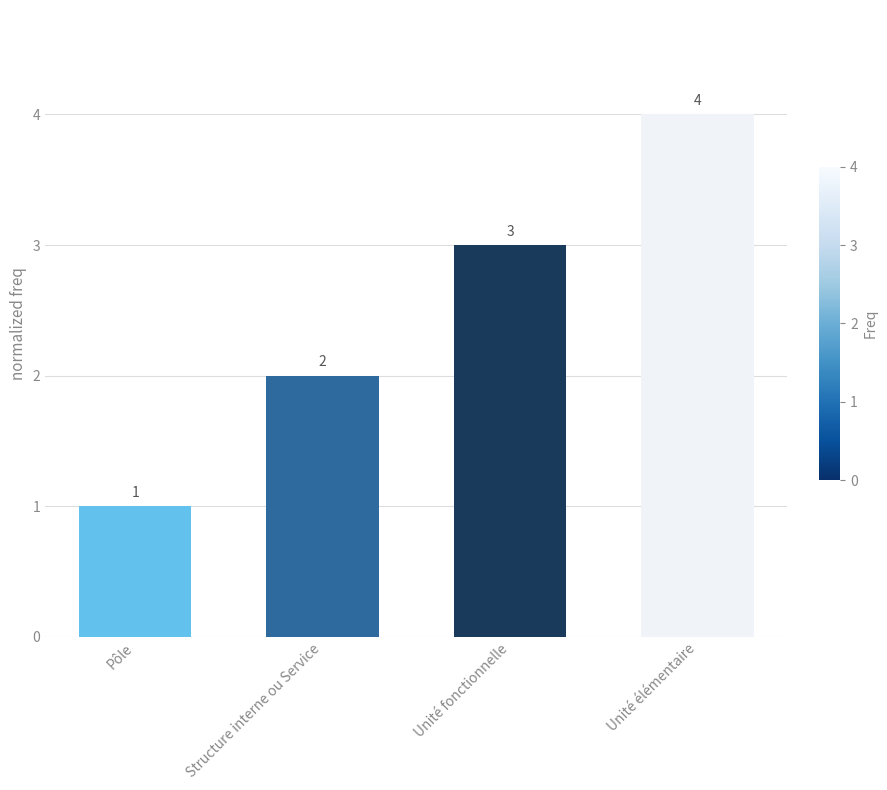

The value at Structure interne ou Service is 2. True or false?

True